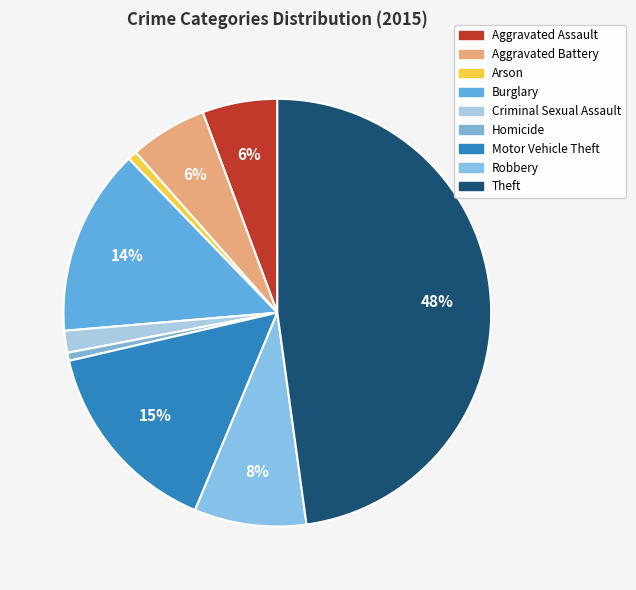

Which has a higher value, Robbery or Arson?

Robbery